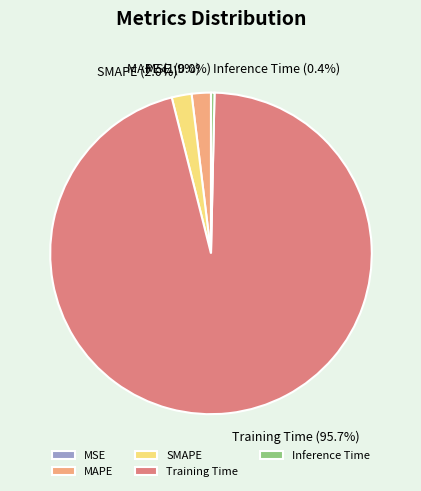

How many segments does this pie chart have?

5